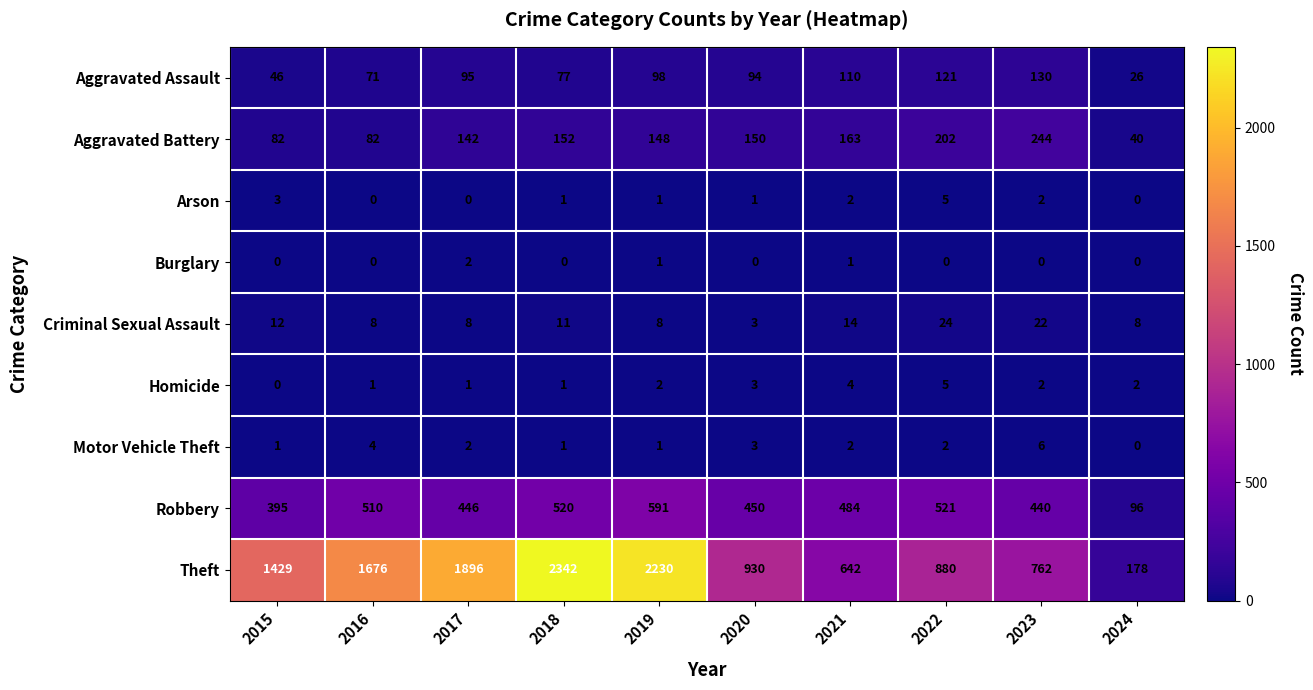

What is the minimum value for Robbery?

96